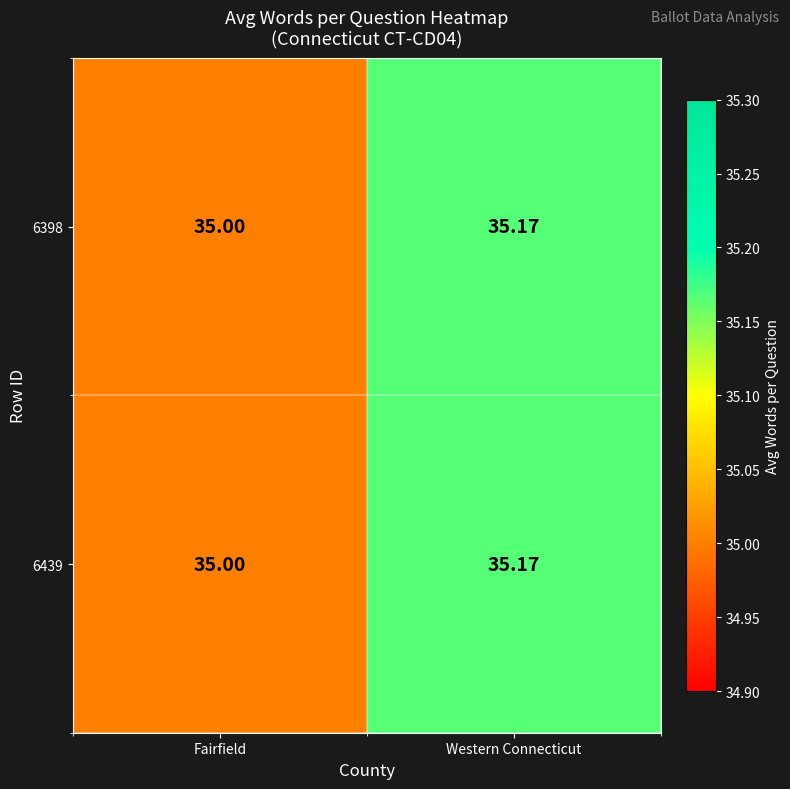

Is the value of 6439 at Fairfield greater than the value of 6398 at Western Connecticut?

No